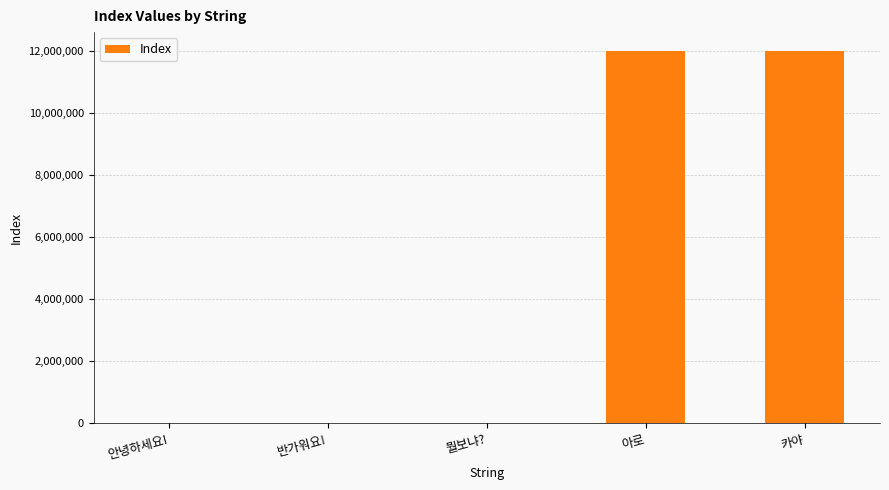

The value at 아로 is 17889516. True or false?

False